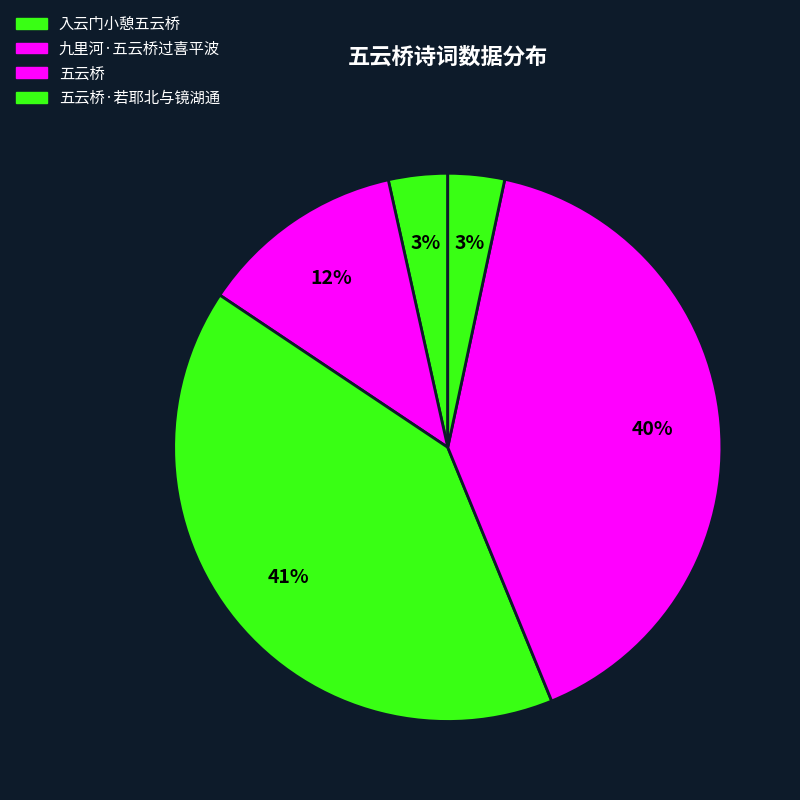

How many segments does this pie chart have?

5